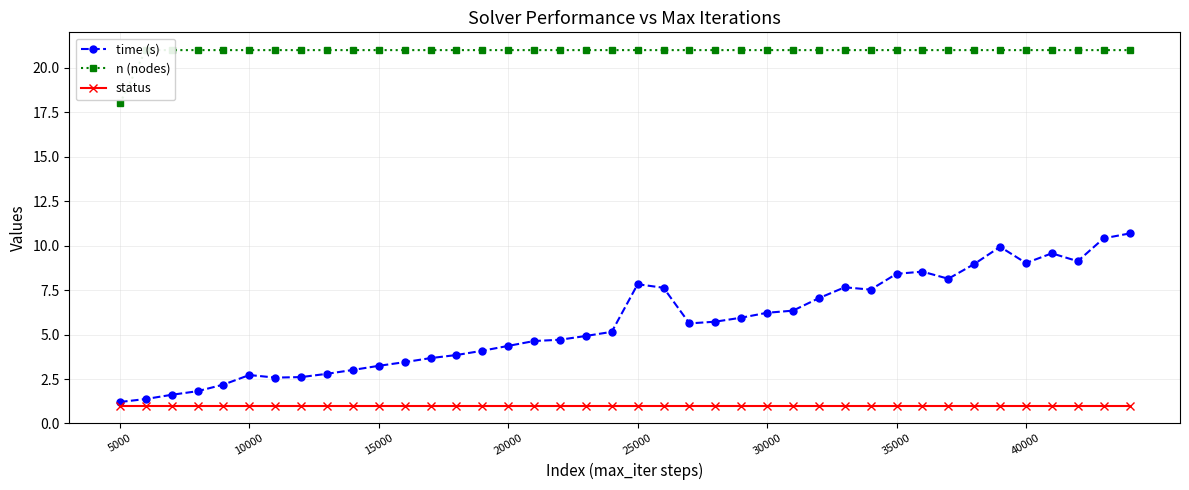

True or false: time (s) has more than 2 points higher than both neighbors.

True